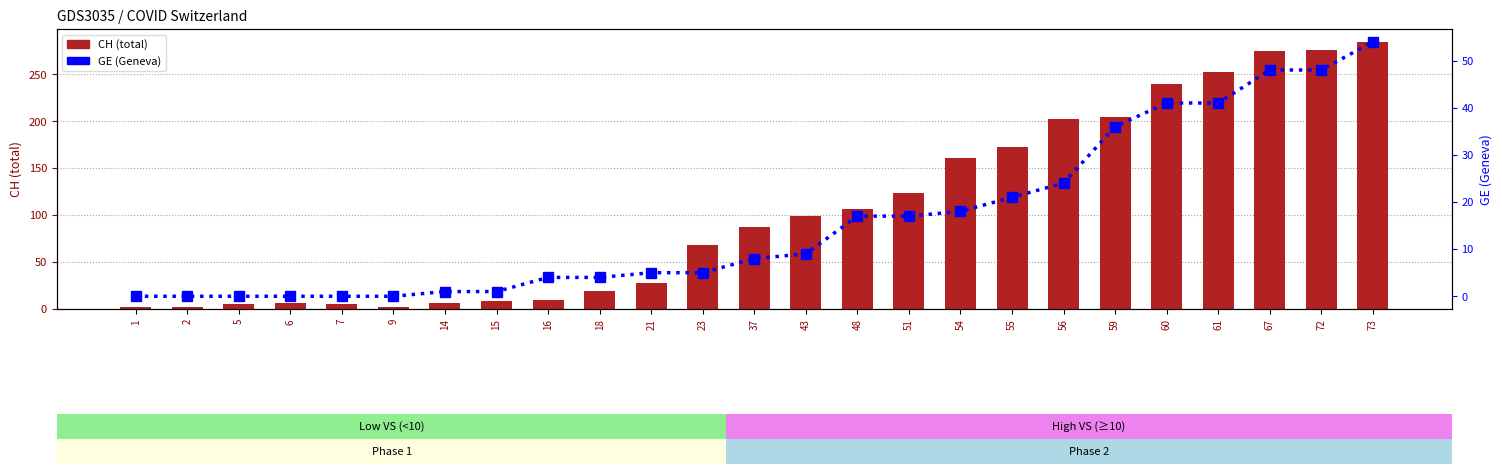

Rank the series at 16 from lowest to highest value.

GE (Geneva), CH (total Switzerland)